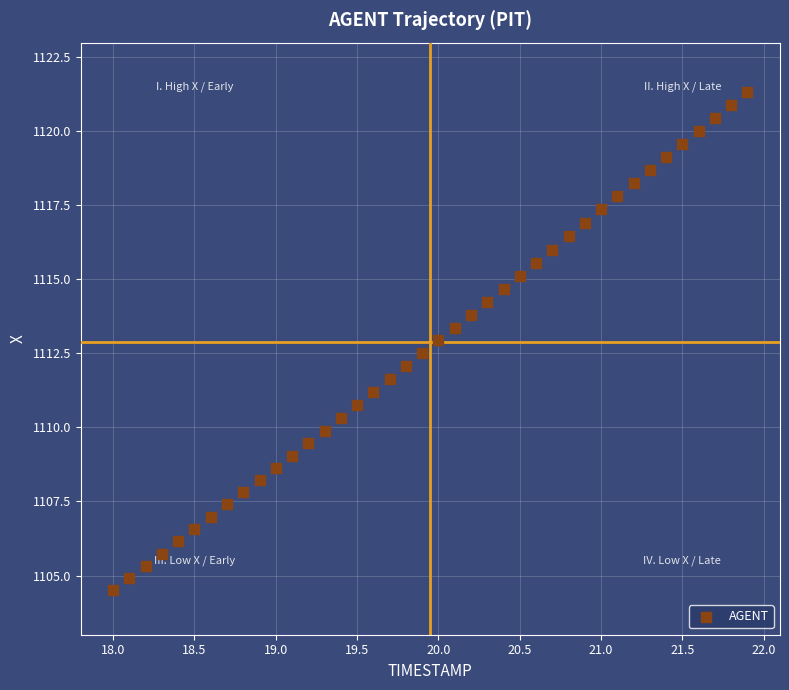

What is the range of X values (max minus min)?

3.9